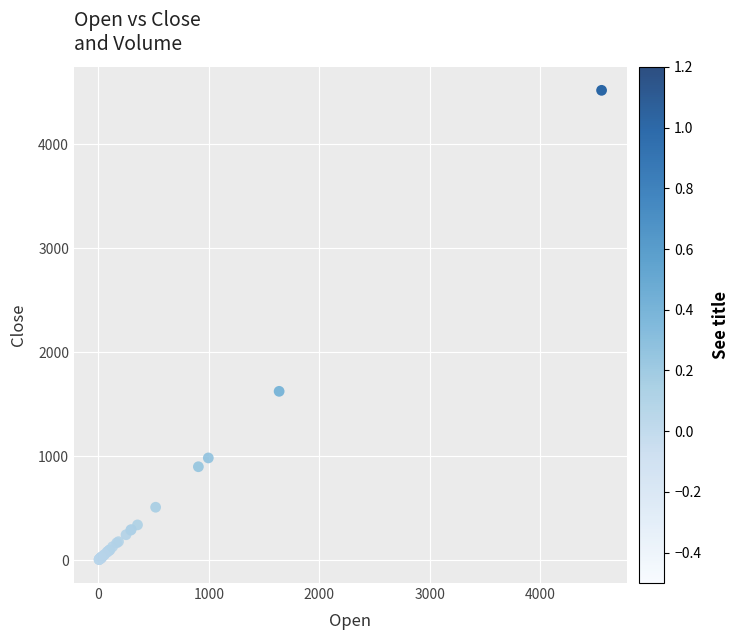

What Y value in the scatter plot is closest to 2262?

1624.3